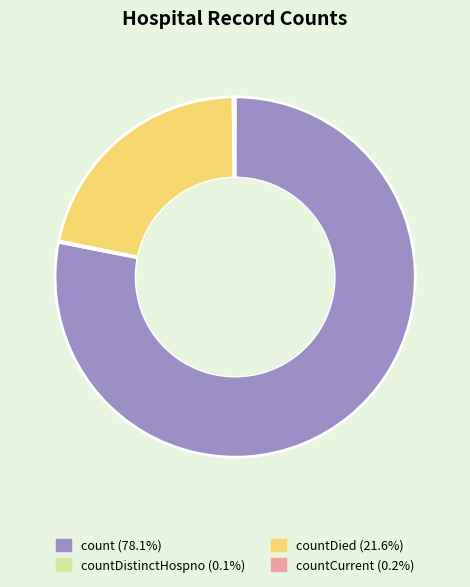

Is there any slice that represents more than half of the pie?

Yes